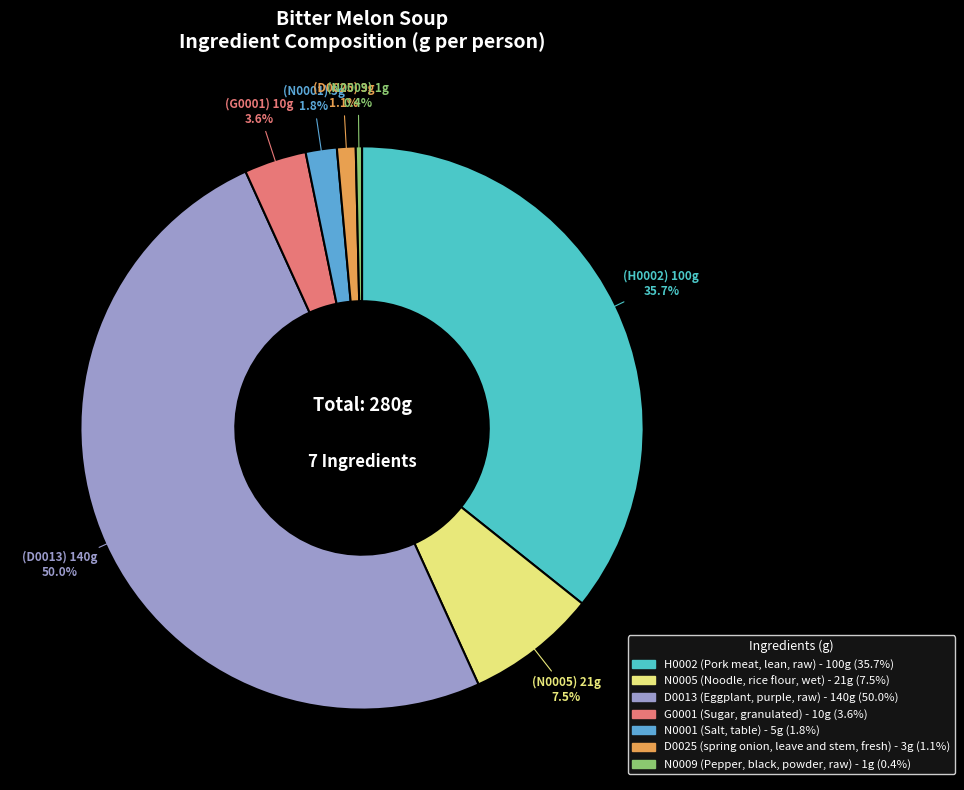

True or false: N0001 accounts for 13% of the total.

False